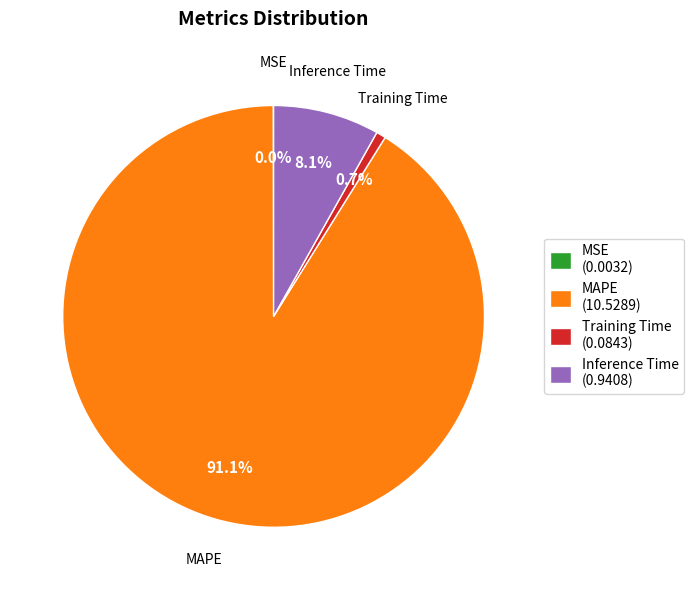

Do Inference Time (0.9408) and Training Time (0.0843) together represent more than half of the pie?

No